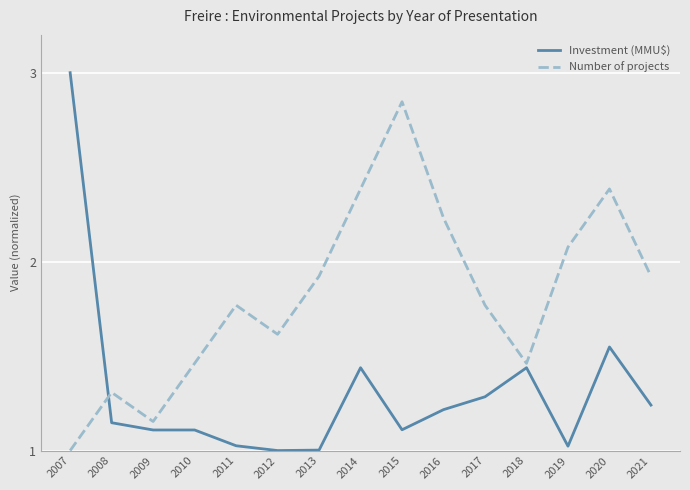

Which series has the largest range (max minus min)?

Investment (MMU$)